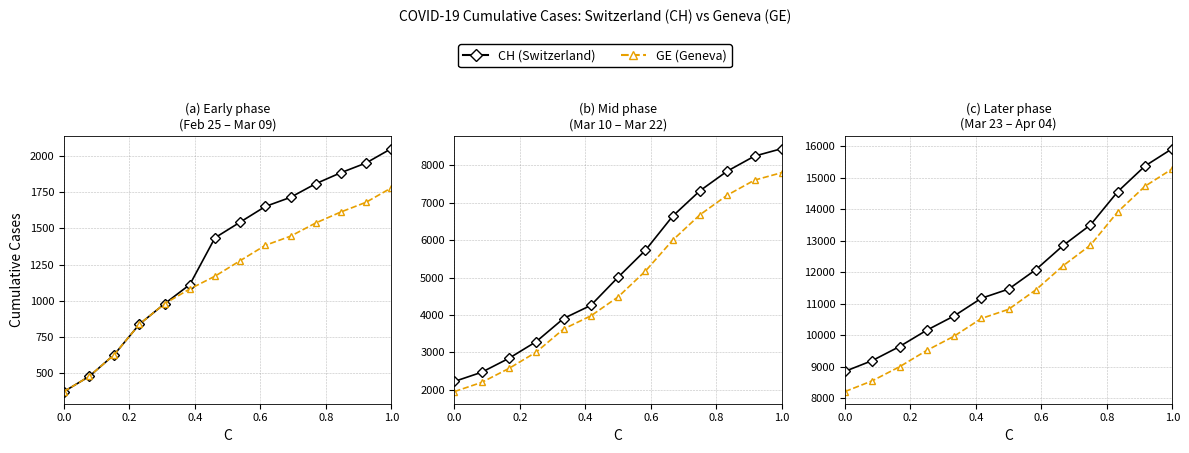

How many values in the CH series exceed 11467?

6